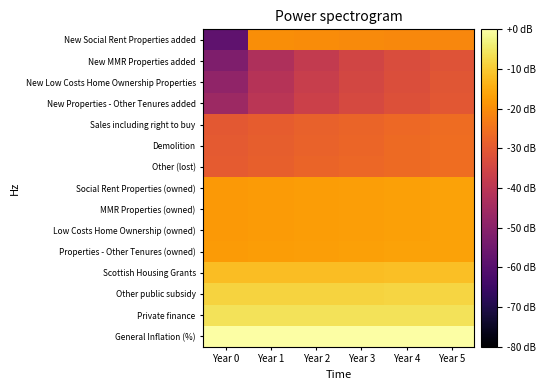

What is the total value across all series at Year 5?

-283.3